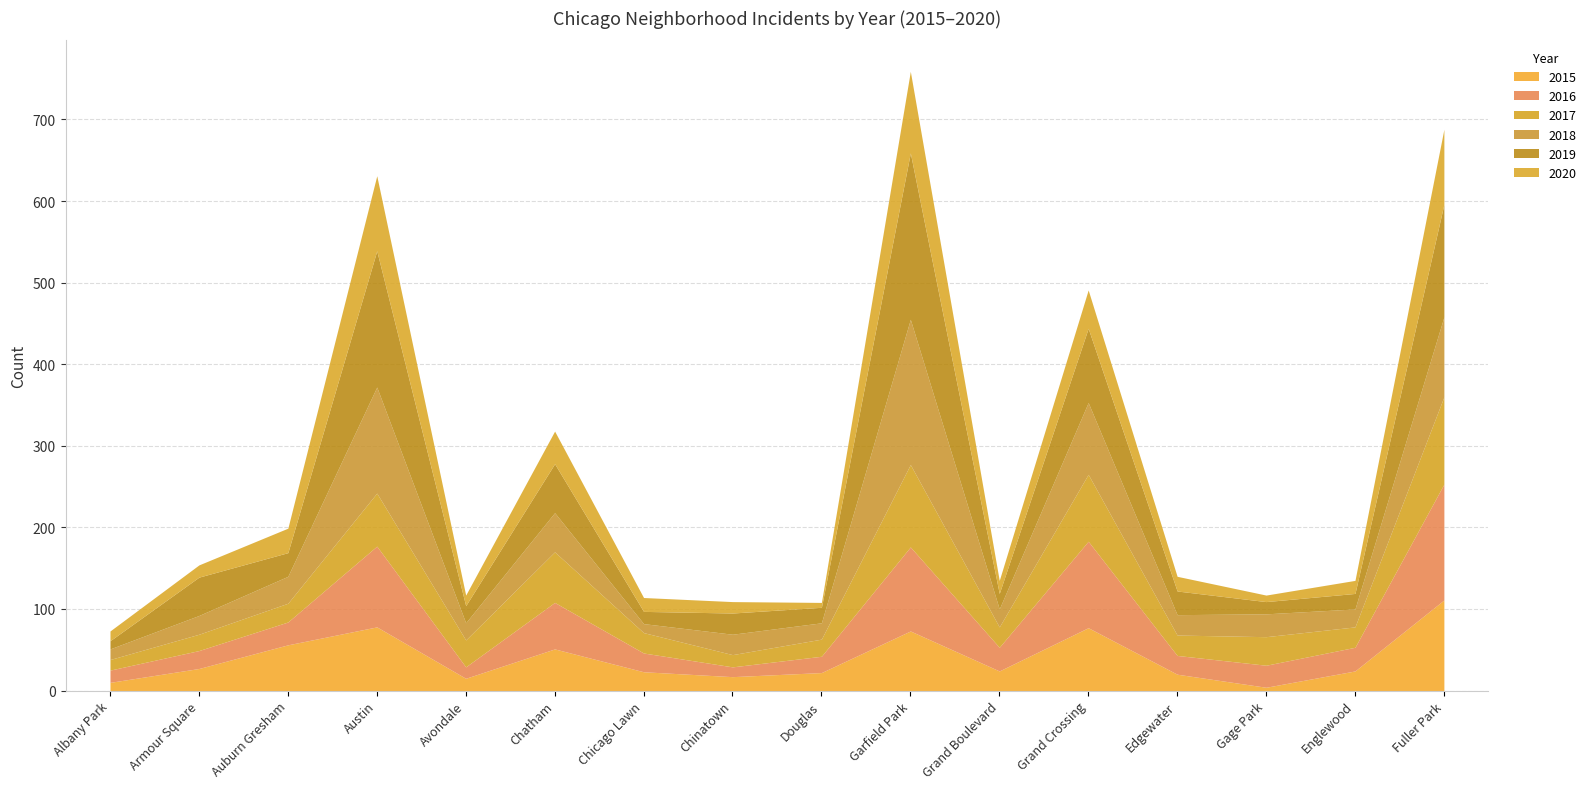

Does the chart have visible grid lines?

Yes